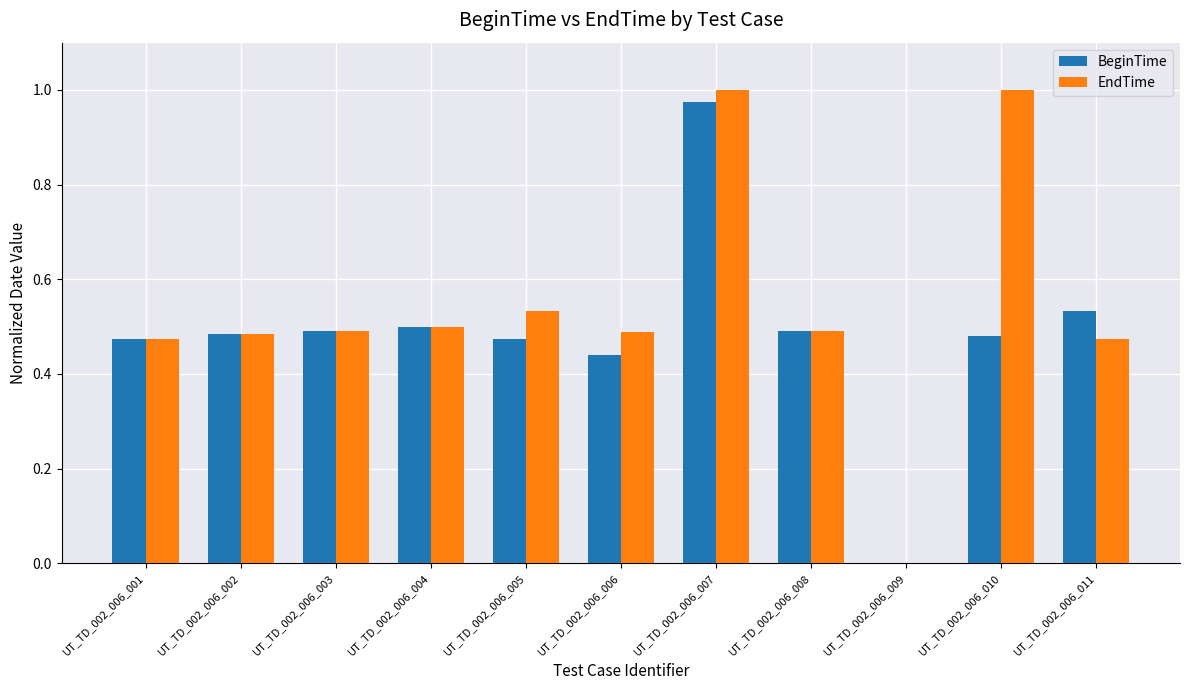

Is it true that EndTime equals 0.2 at UT_TD_002_006_006?

False